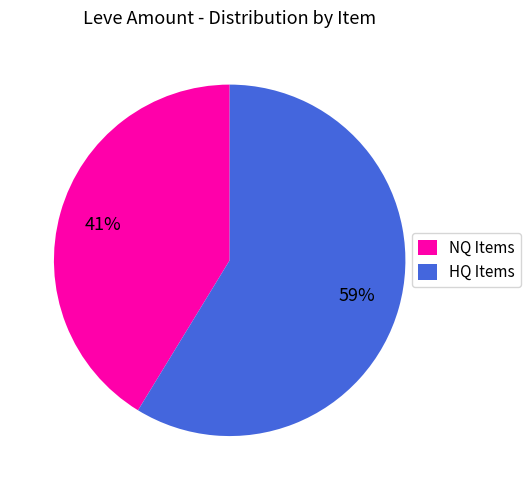

Rank the categories by value from lowest to highest.

NQ Items, HQ Items